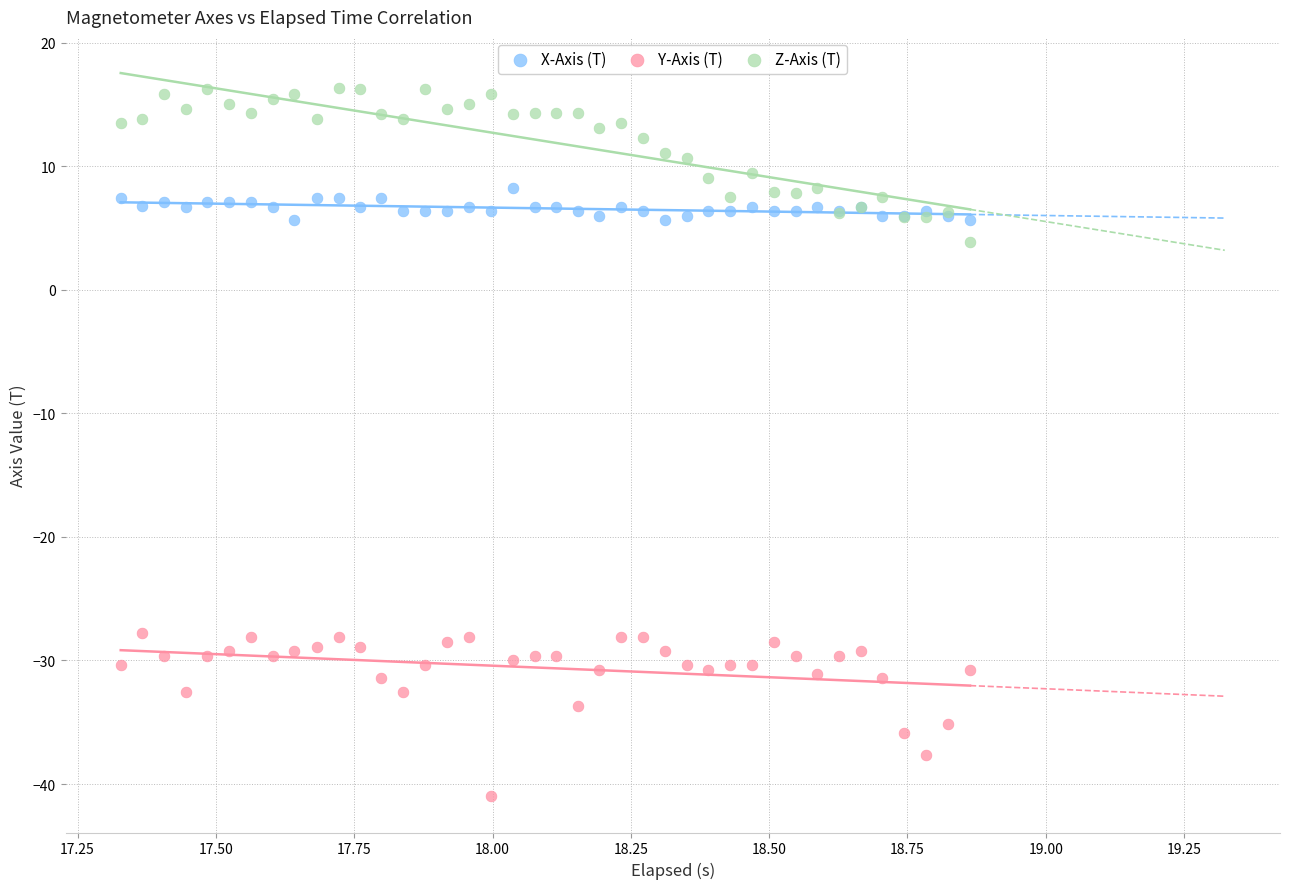

Which series contains the lowest Y value?

Y-Axis (T)